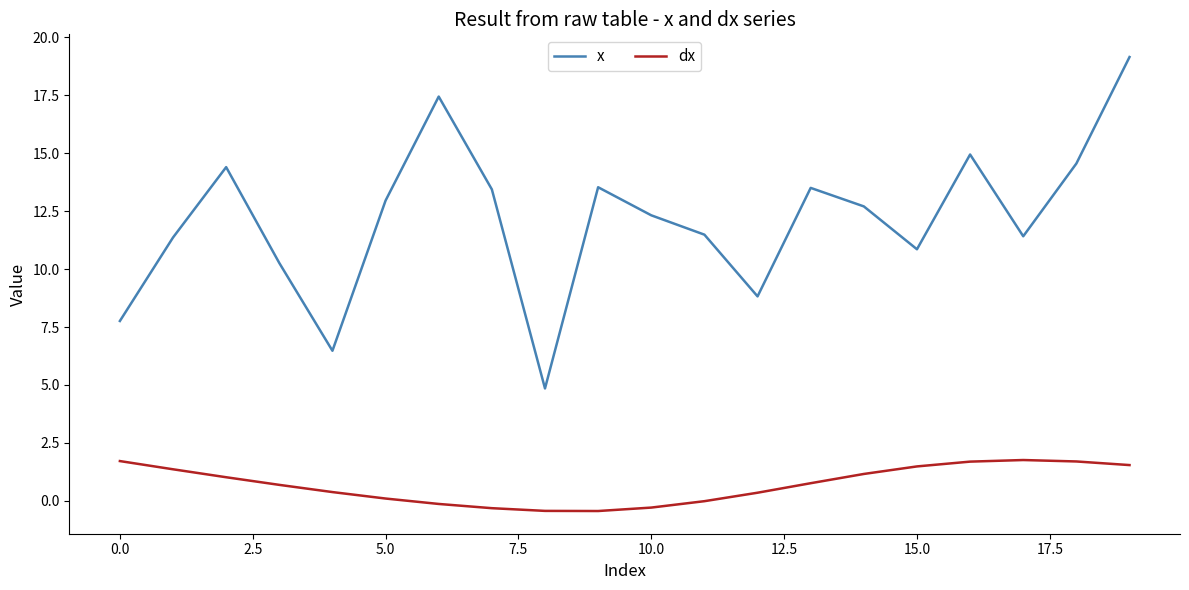

What is the maximum value shown in the chart?

19.1